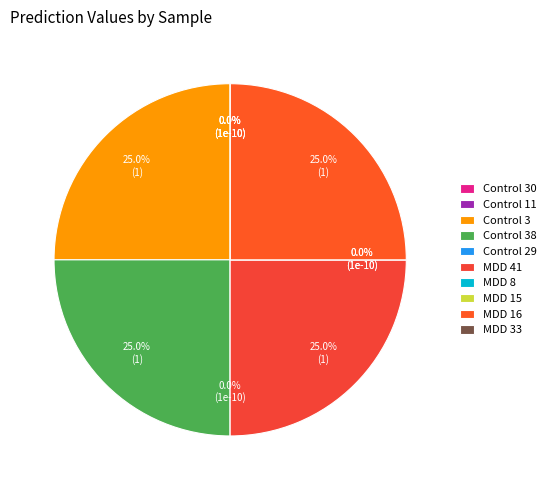

Does Control 29 account for over 50% of the chart?

No